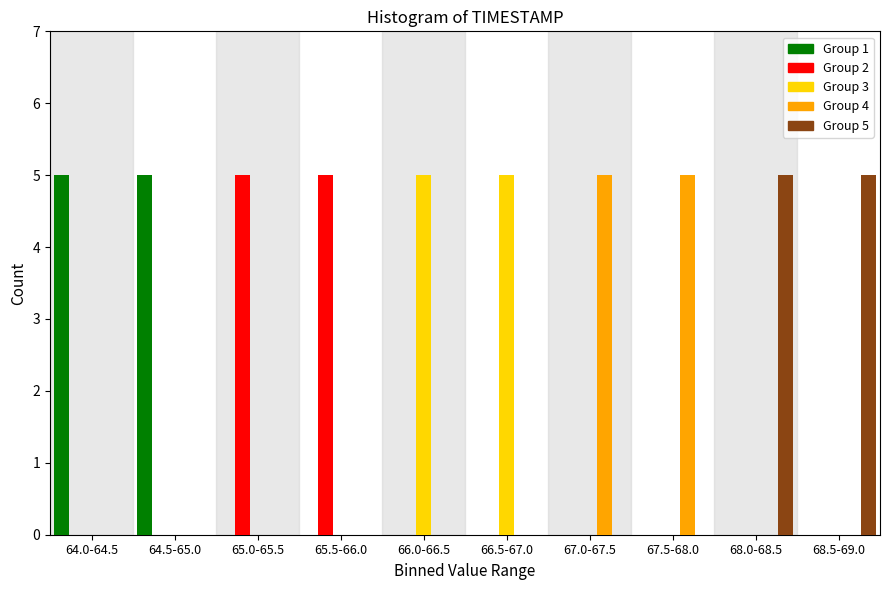

What is the total value across all series at 68.5-69.0?

5